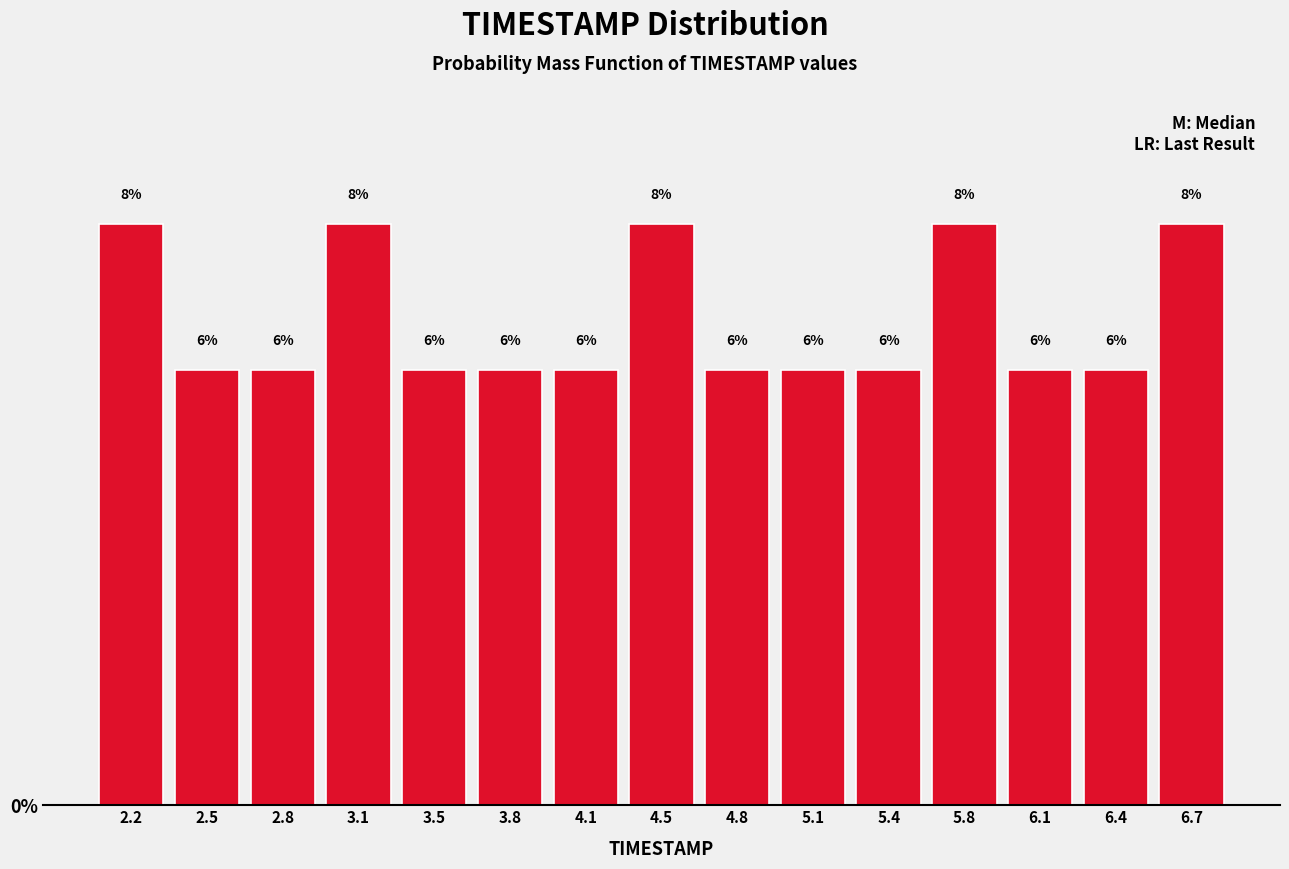

Reading left to right, list every bar in this chart as the range it spans on the x-axis followed by its height. The bar edges are not printed on the chart, so give them approximately, as read against the axis.

2.00 to 2.35: 8
2.35 to 2.65: 6
2.65 to 3.00: 6
3.00 to 3.30: 8
3.30 to 3.65: 6
3.65 to 3.95: 6
3.95 to 4.30: 6
4.30 to 4.60: 8
4.60 to 4.95: 6
4.95 to 5.25: 6
5.25 to 5.60: 6
5.60 to 5.90: 8
5.90 to 6.25: 6
6.25 to 6.55: 6
6.55 to 6.90: 8